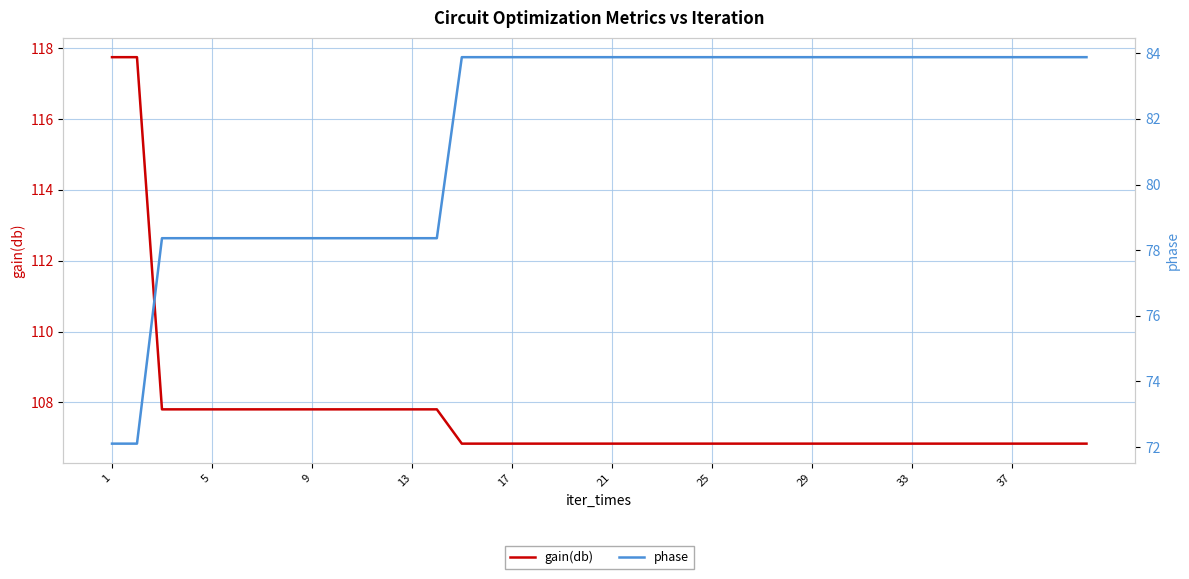

True or false: gain(db) has more than 2 points higher than both neighbors.

False